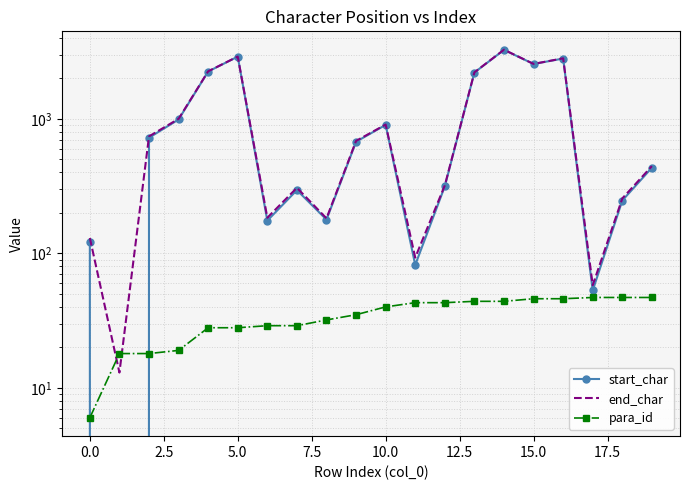

How many lines are shown in the chart?

3